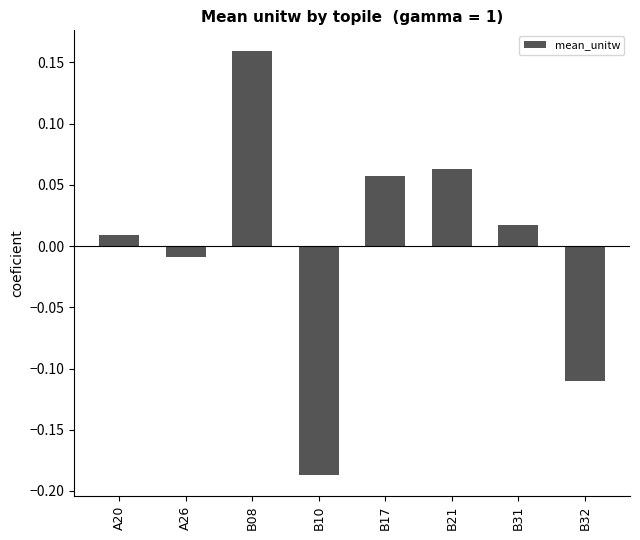

Count the number of values greater than 0.

5